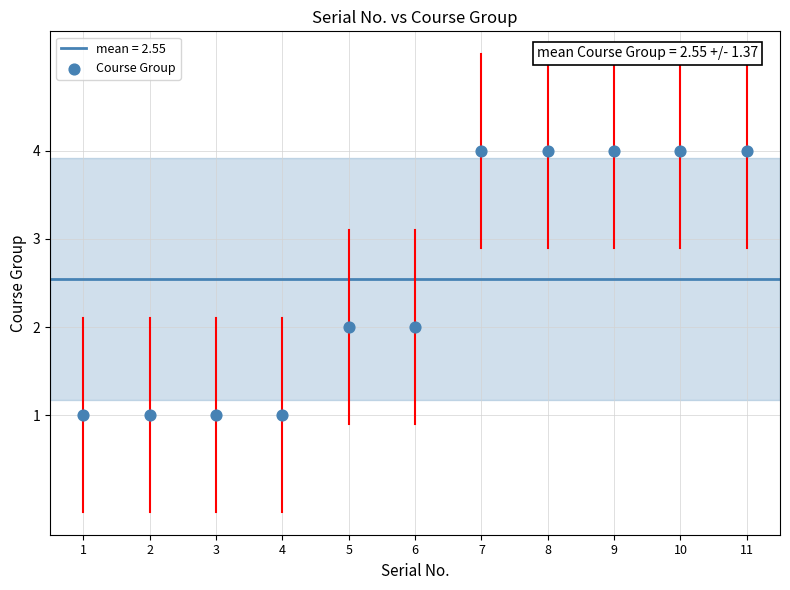

What is the range of X values (max minus min)?

10